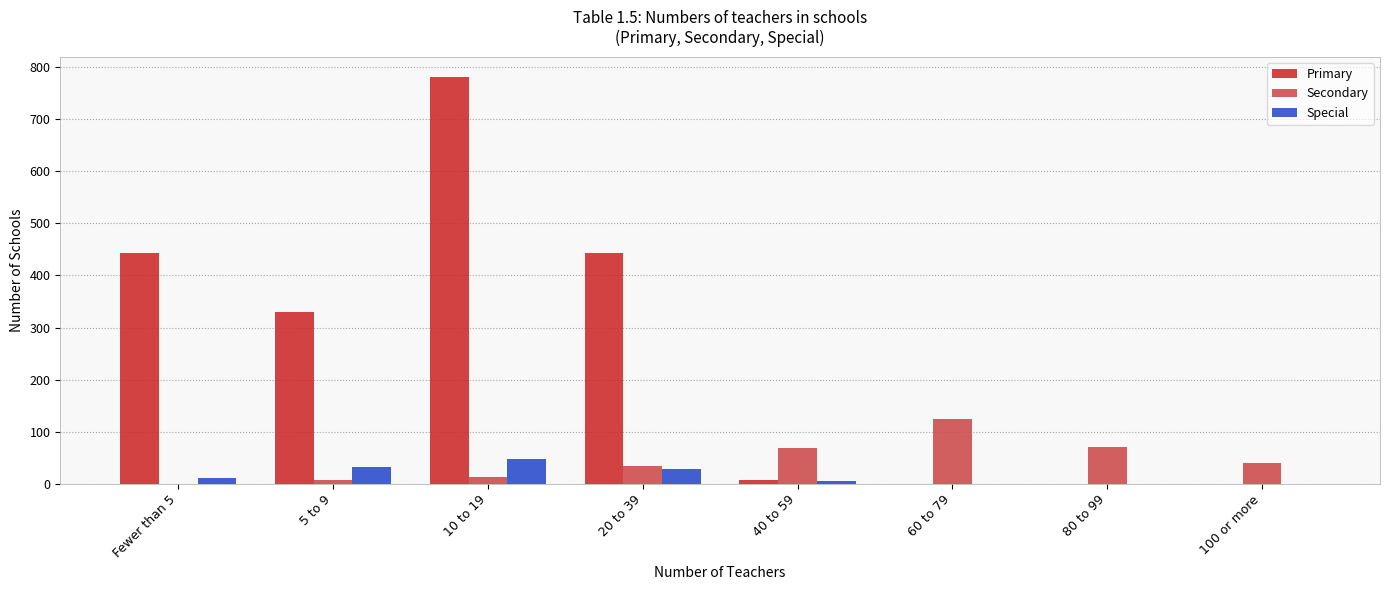

What is the maximum value shown in the chart?

781